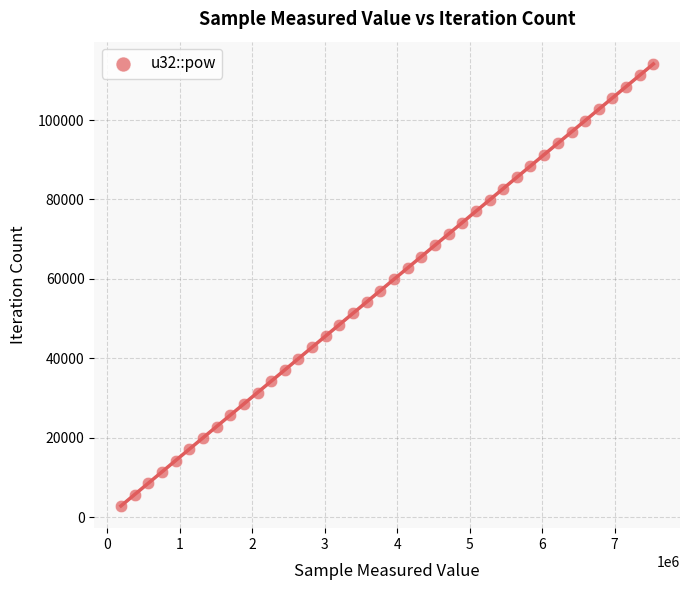

What is the range of Y values (max minus min)?

111267